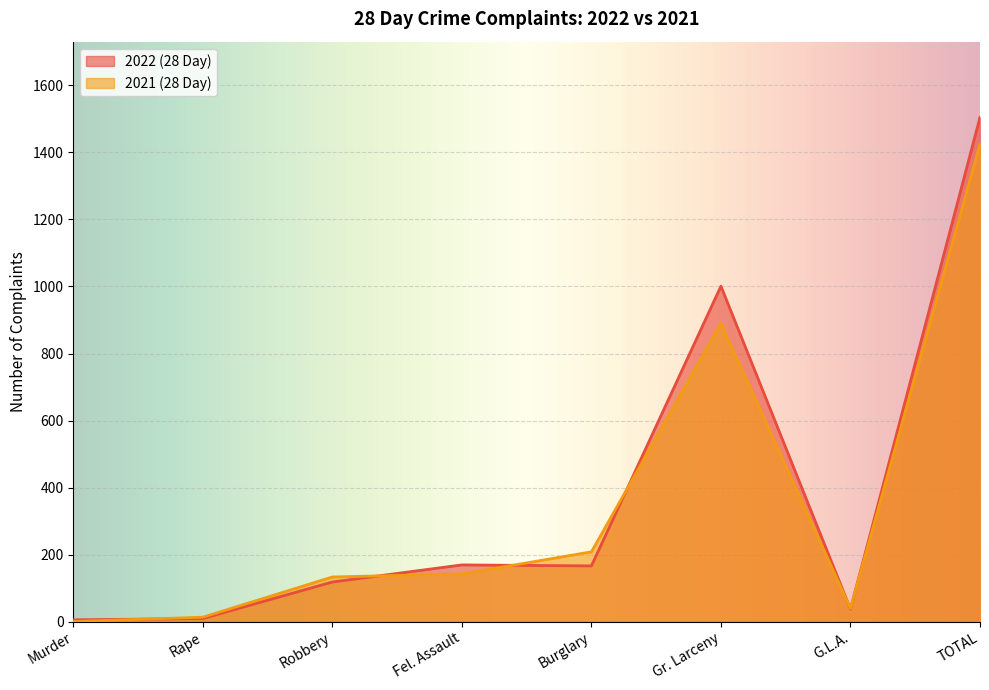

Reading right to left, extract all data points from this chart.

2022 (28 Day): TOTAL=1505	G.L.A.=37	Gr. Larceny=1001	Burglary=166	Fel. Assault=169	Robbery=118	Rape=9	Murder=5
2021 (28 Day): TOTAL=1425	G.L.A.=39	Gr. Larceny=890	Burglary=208	Fel. Assault=142	Robbery=133	Rape=13	Murder=0